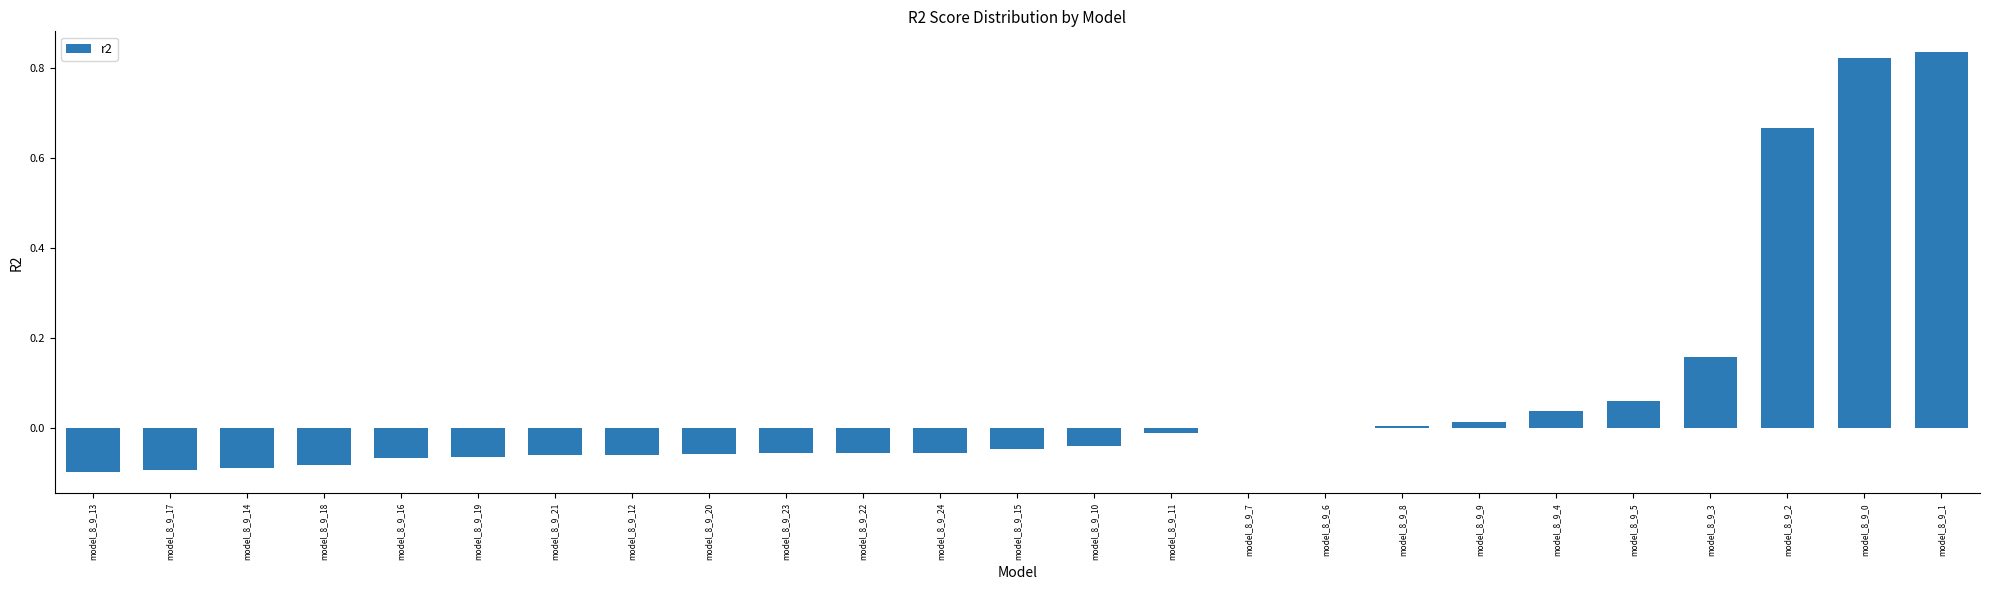

Which has a higher value, model_8_9_14 or model_8_9_1?

model_8_9_1